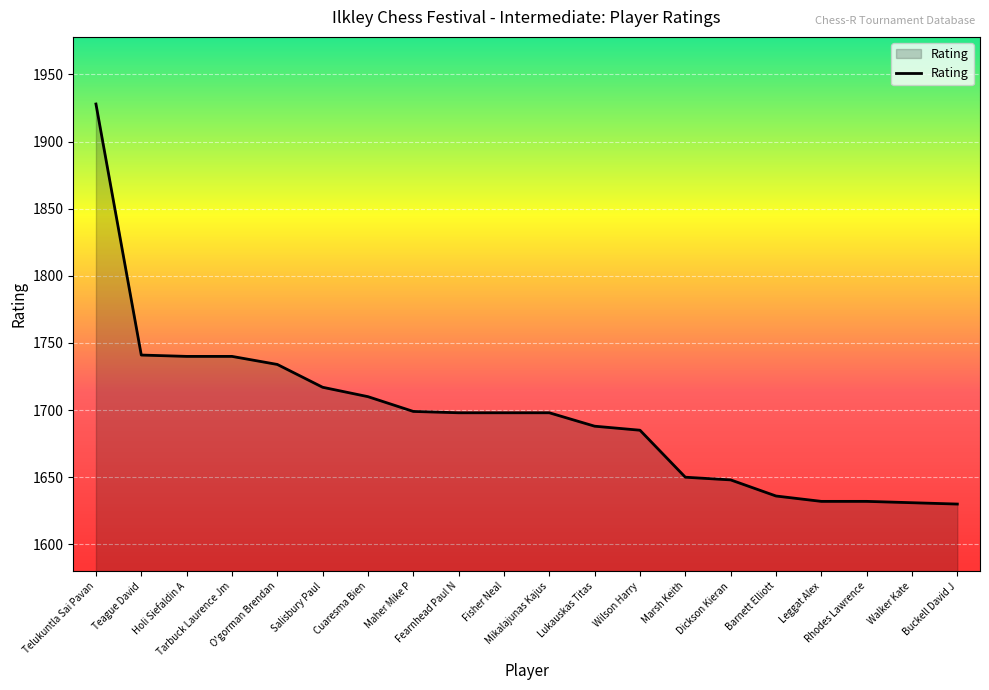

What is the minimum value shown in the chart?

1630